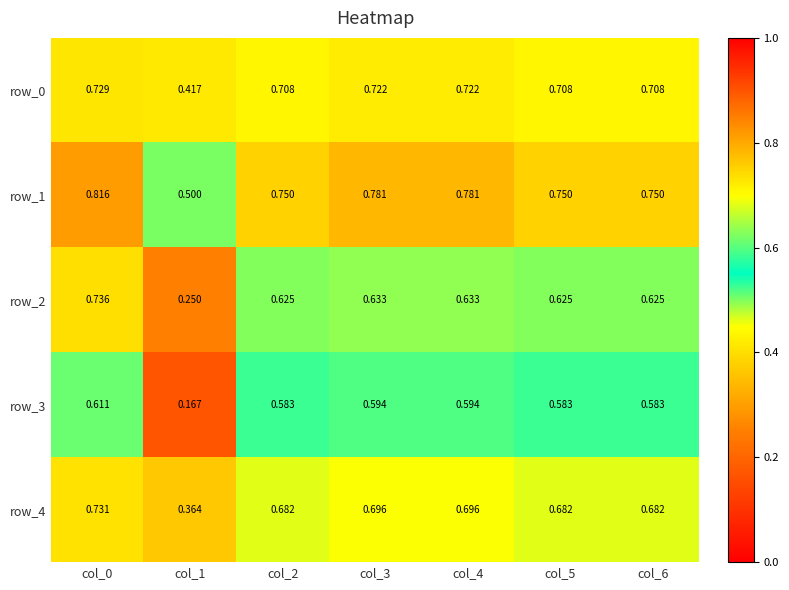

At how many categories does at least one series exceed 0?

7